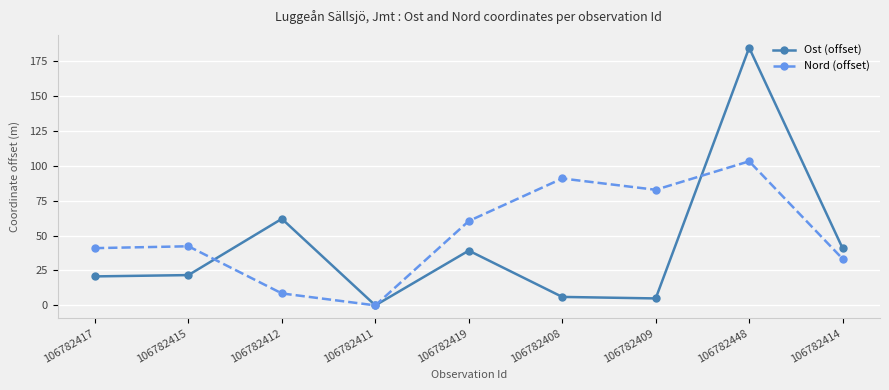

How many interior local peaks does the Ost (offset) series have?

3